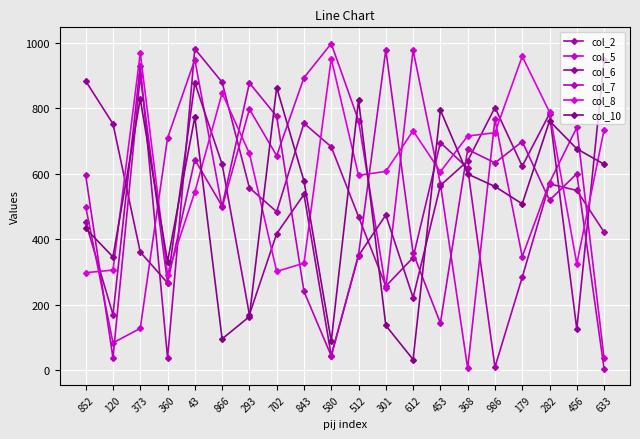

Reading right to left, what are all the values shown in this chart?

col_2: 633=422	456=549	282=569	179=284	986=10	368=617	453=695	612=344	301=257	512=469	580=682	843=754	702=484	293=557	866=879	43=981	360=38	373=929	120=170	852=452
col_5: 633=37	456=741	282=573	179=347	986=766	368=6	453=569	612=977	301=250	512=762	580=997	843=893	702=655	293=797	866=497	43=948	360=709	373=128	120=84	852=499
col_6: 633=948	456=126	282=783	179=623	986=802	368=639	453=564	612=222	301=474	512=350	580=45	843=537	702=417	293=170	866=629	43=877	360=267	373=361	120=752	852=883
col_7: 633=5	456=600	282=519	179=698	986=633	368=674	453=144	612=358	301=978	512=353	580=44	843=241	702=775	293=877	866=501	43=643	360=268	373=898	120=38	852=595
col_8: 633=734	456=325	282=788	179=958	986=725	368=715	453=606	612=731	301=607	512=595	580=951	843=327	702=302	293=662	866=846	43=544	360=292	373=968	120=306	852=298
col_10: 633=629	456=676	282=761	179=508	986=561	368=599	453=794	612=33	301=137	512=825	580=89	843=578	702=863	293=164	866=96	43=773	360=332	373=828	120=346	852=433